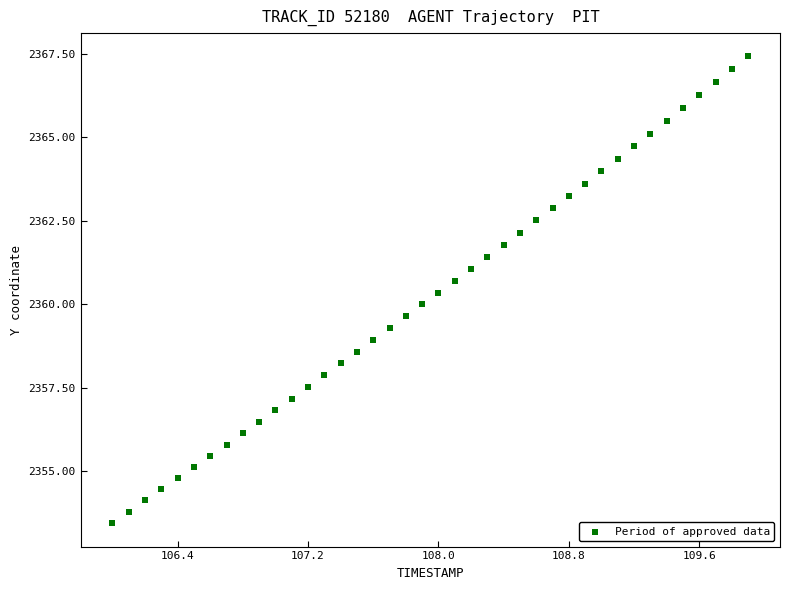

What is the range of Y values (max minus min)?

14.0